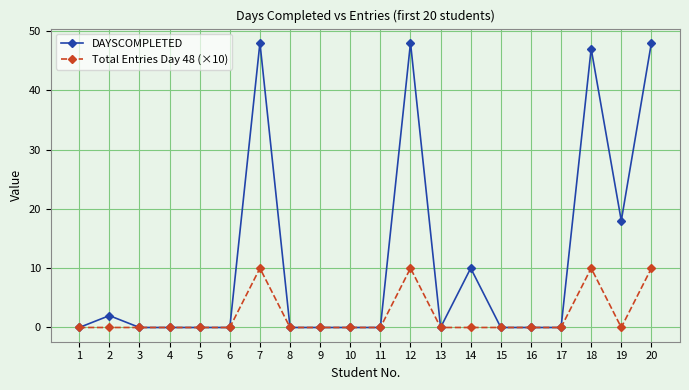

At how many categories does at least one series exceed 39?

4